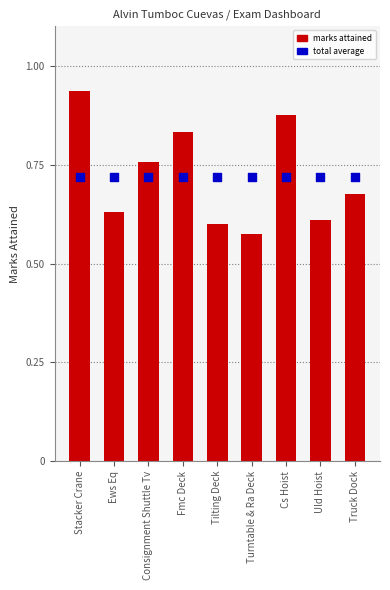

What are all the series names shown in the legend?

marks attained, total average